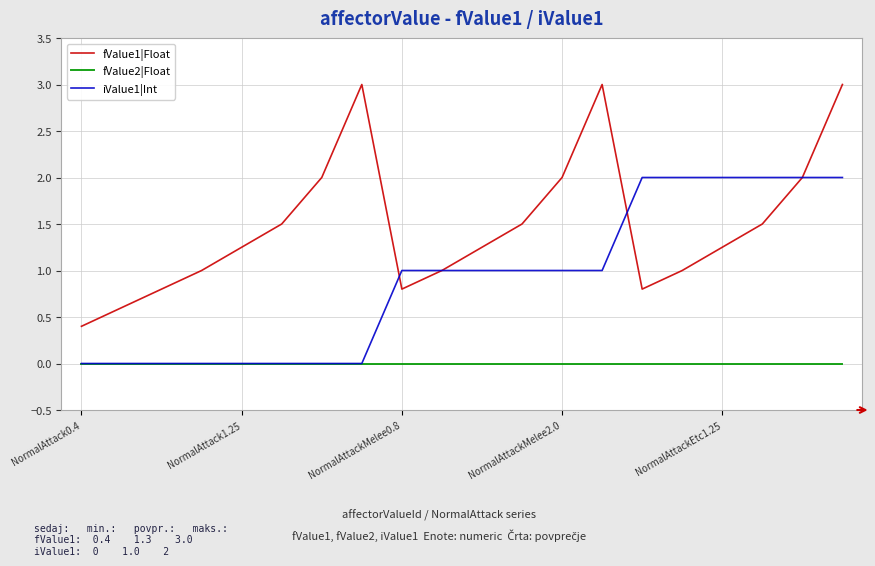

True or false: fValue2|Float and fValue1|Float cross at least once.

False